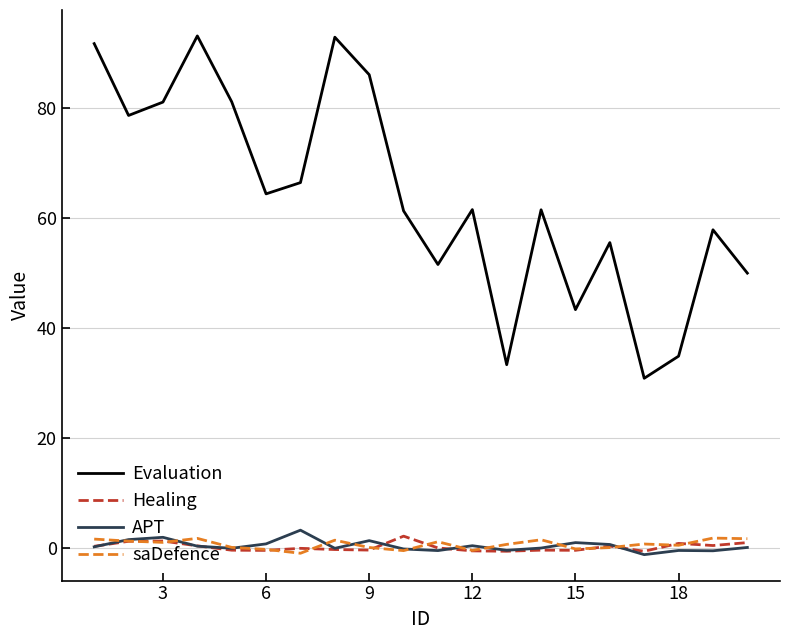

What are all the series names shown in the legend?

Evaluation, Healing, APT, saDefence